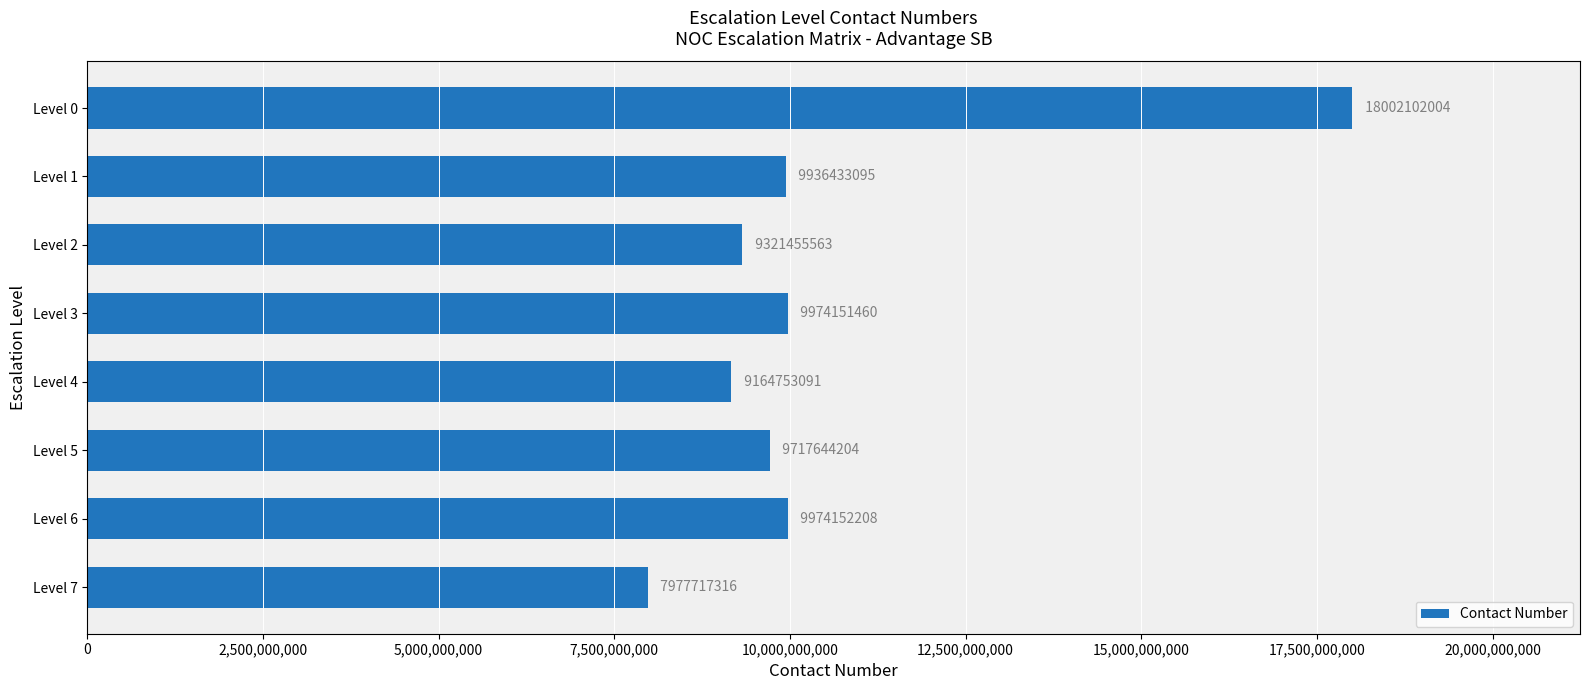

Reading top to bottom, what are all the values shown in this chart?

18002102004	9936433095	9321455563	9974151460	9164753091	9717644204	9974152208	7977717316